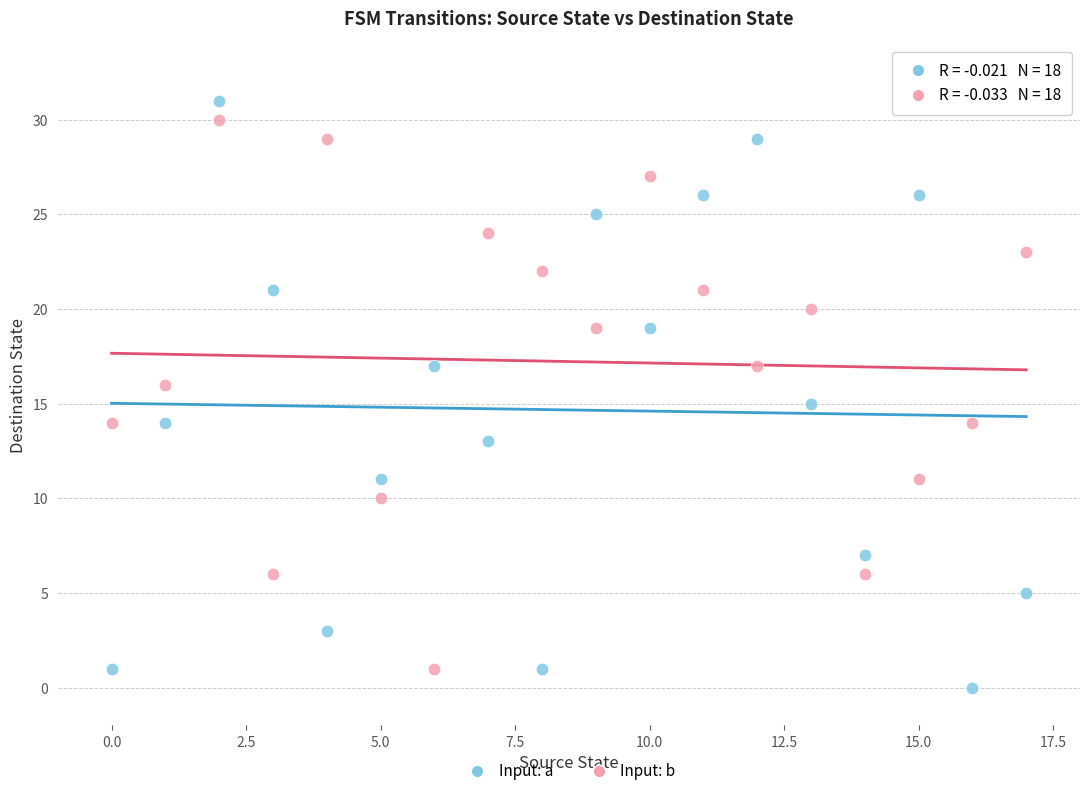

Across all data points, what is the range of Y values (max minus min)?

31